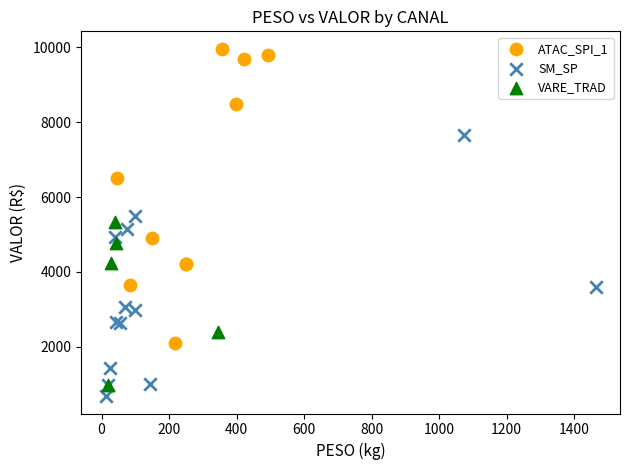

Which series contains the highest Y value?

ATAC_SPI_1